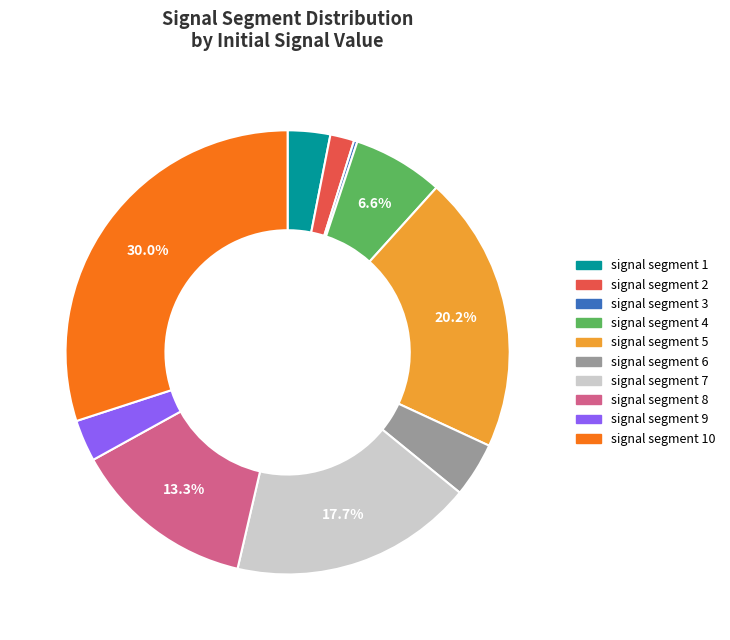

Is there a majority slice in this chart?

No